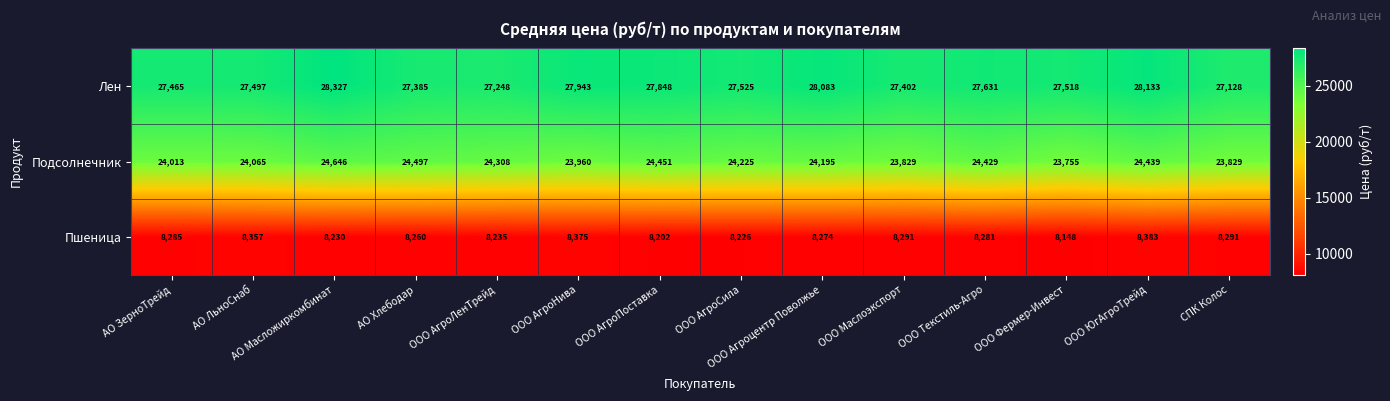

At how many categories does at least one series exceed 9393?

14